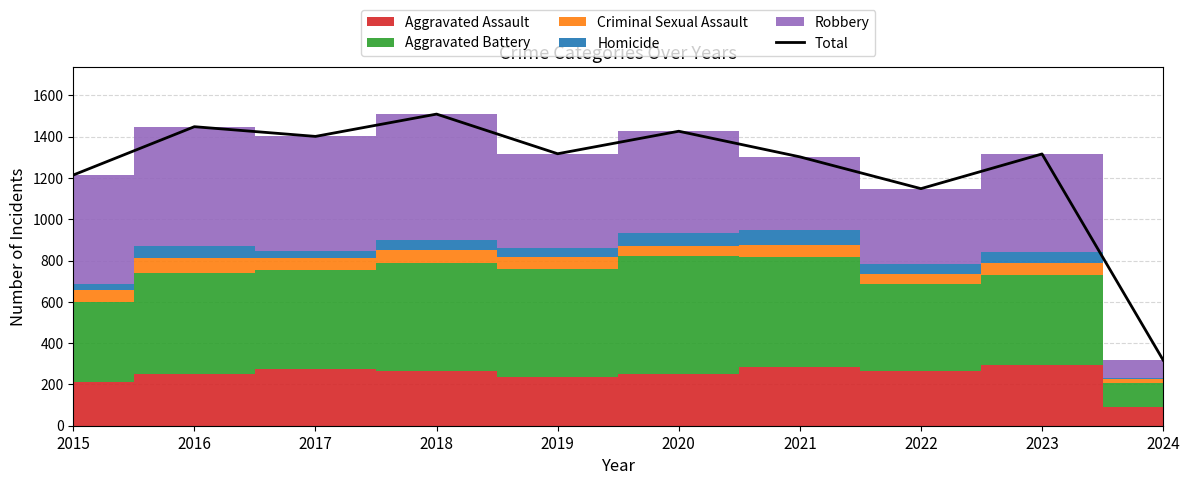

What is the sum of the values at 2018 and 2017?

2910